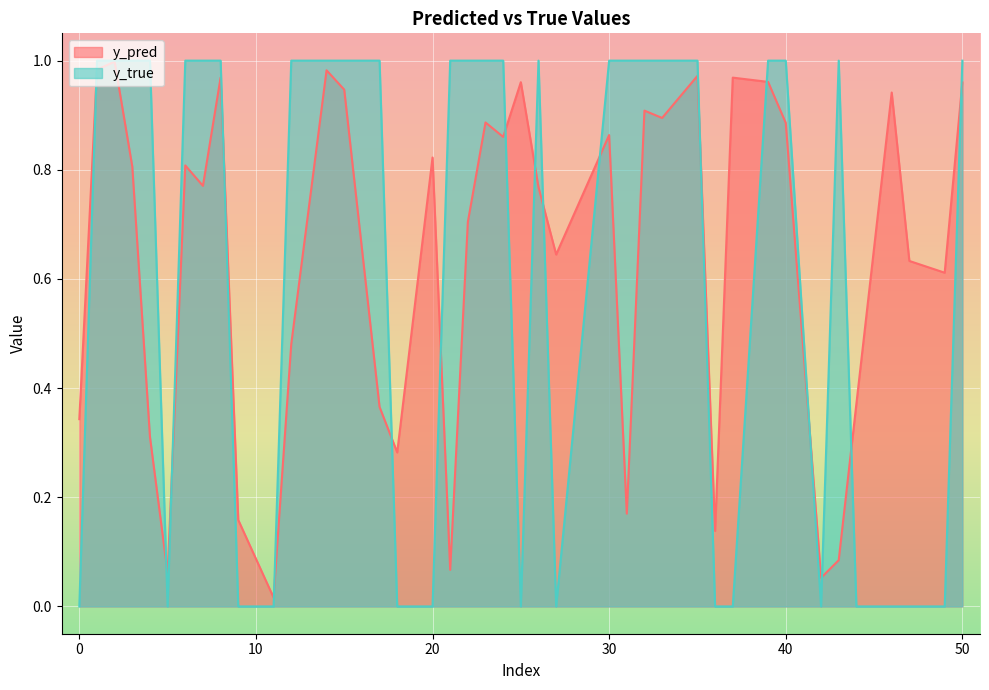

What is the difference between the y_pred values at 4 and 26?

0.5